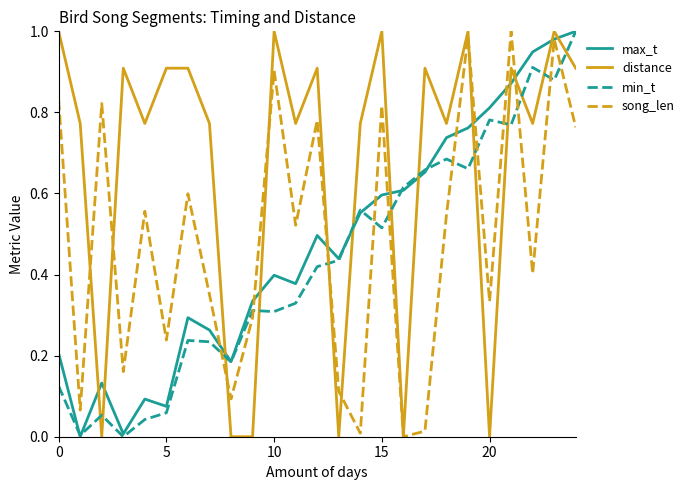

Which series has the largest total across all categories?

distance